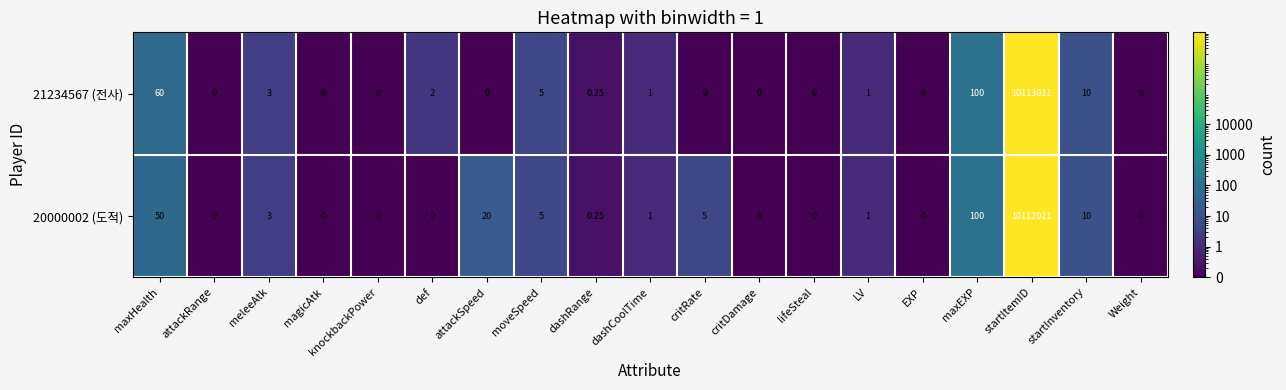

At which label does 20000002 (도적) reach its peak?

startItemID